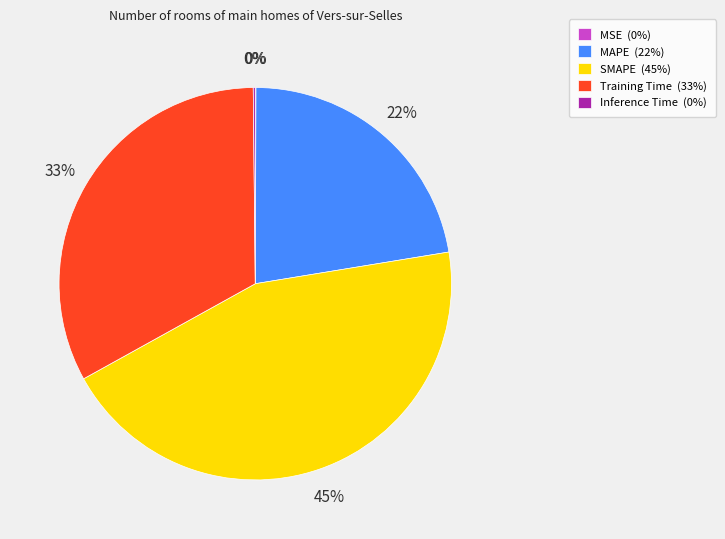

Is there a majority slice in this chart?

No